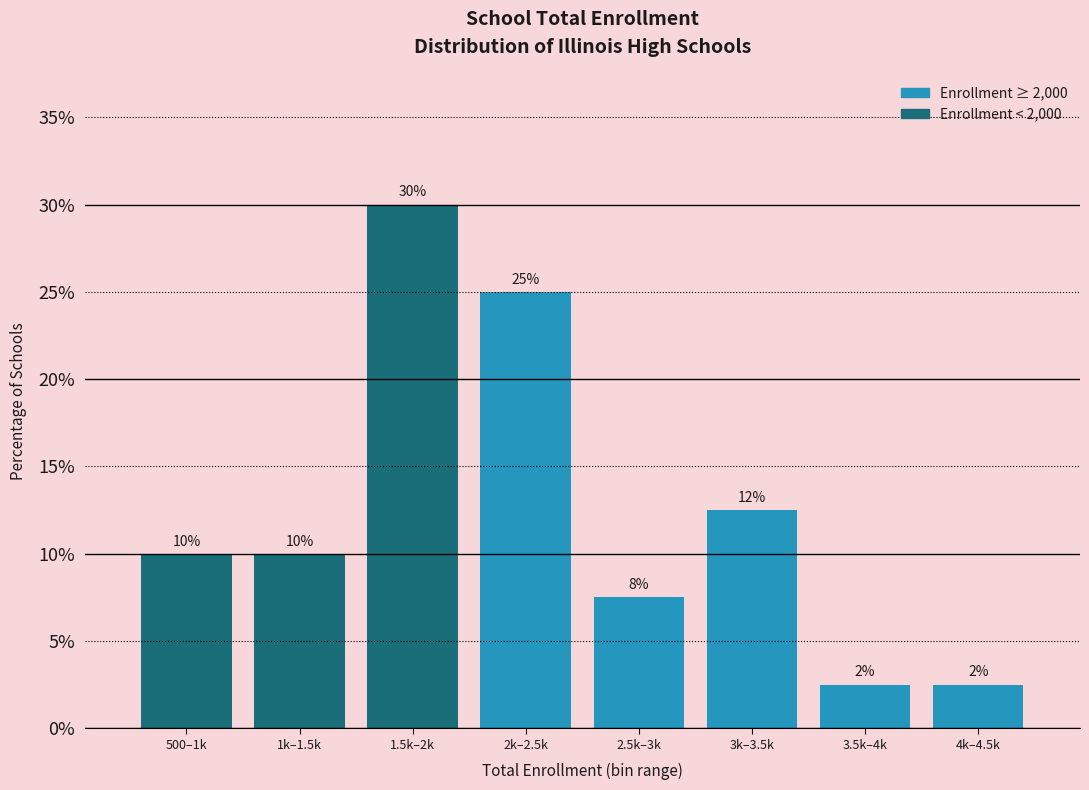

The chart shows a value of 16.8 at 3k–3.5k. True or false?

False